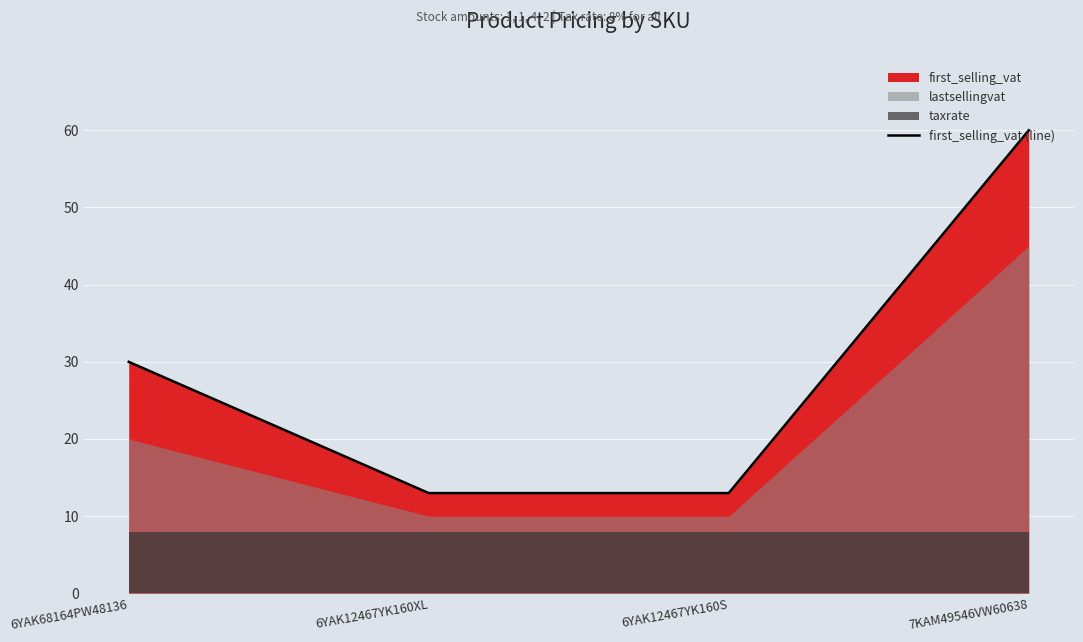

Which has a higher value, 6YAK12467YK160S or 6YAK68164PW48136?

6YAK68164PW48136